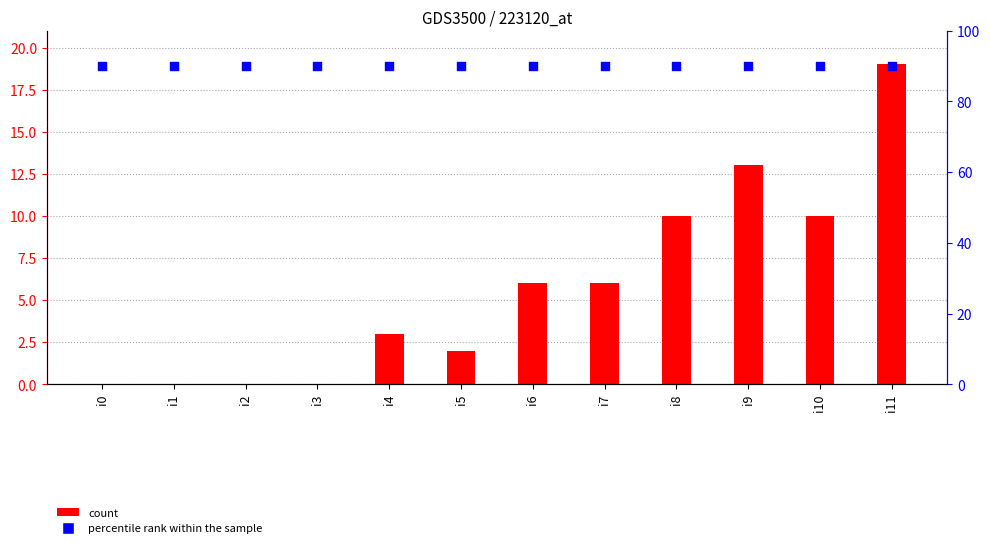

Which series contains the lowest Y value?

count